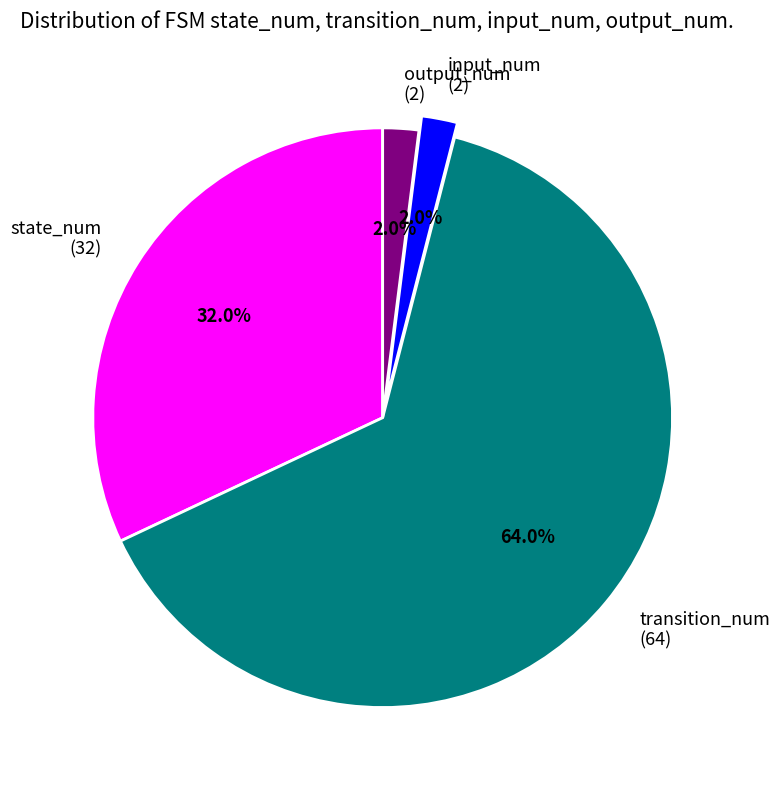

Which category accounts for the majority?

transition_num